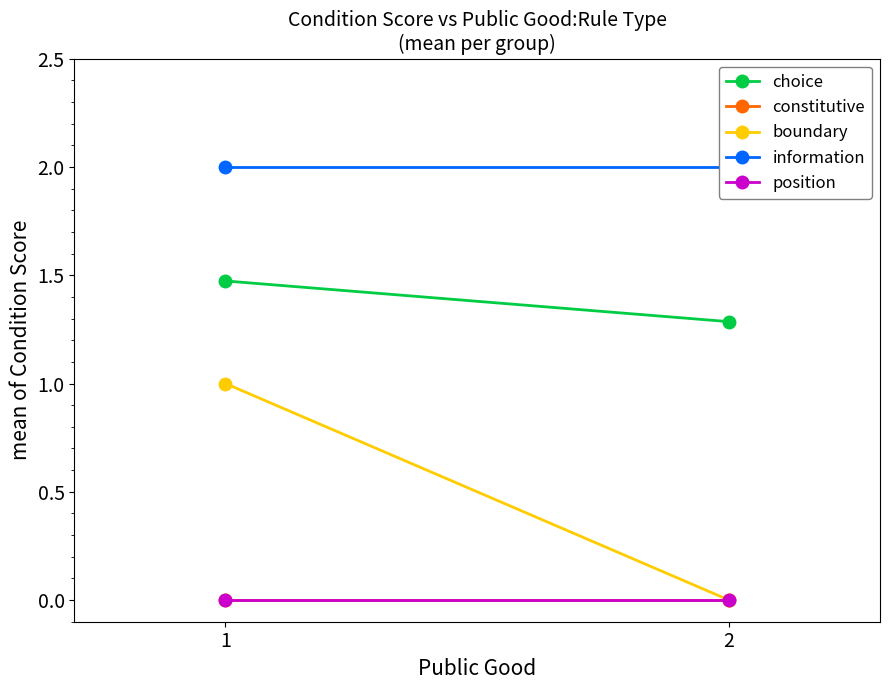

At which category is the sum across all series the highest?

1